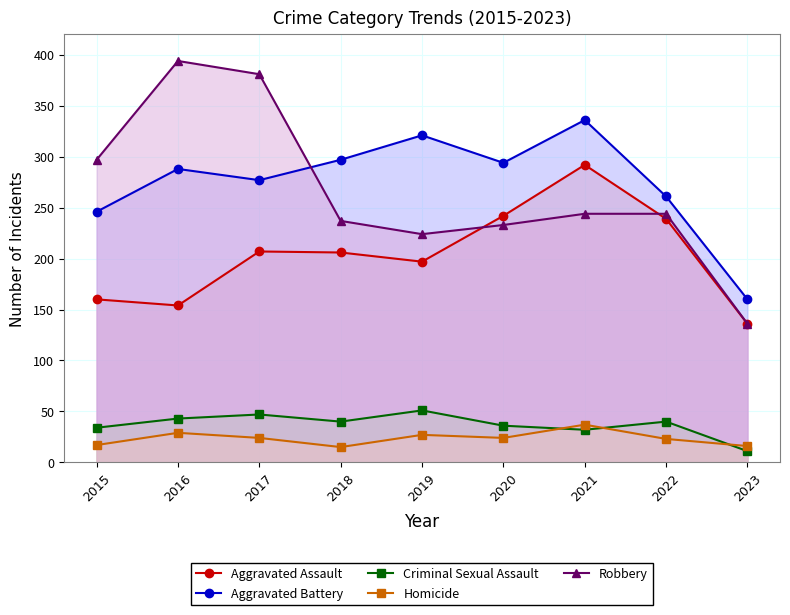

List the series in order of their peak value, highest first.

Robbery, Aggravated Battery, Aggravated Assault, Criminal Sexual Assault, Homicide